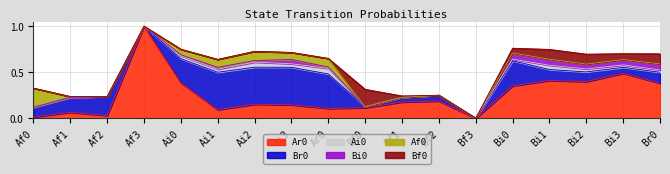

The Bf0 series shows 0.0 at Af1. True or false?

True